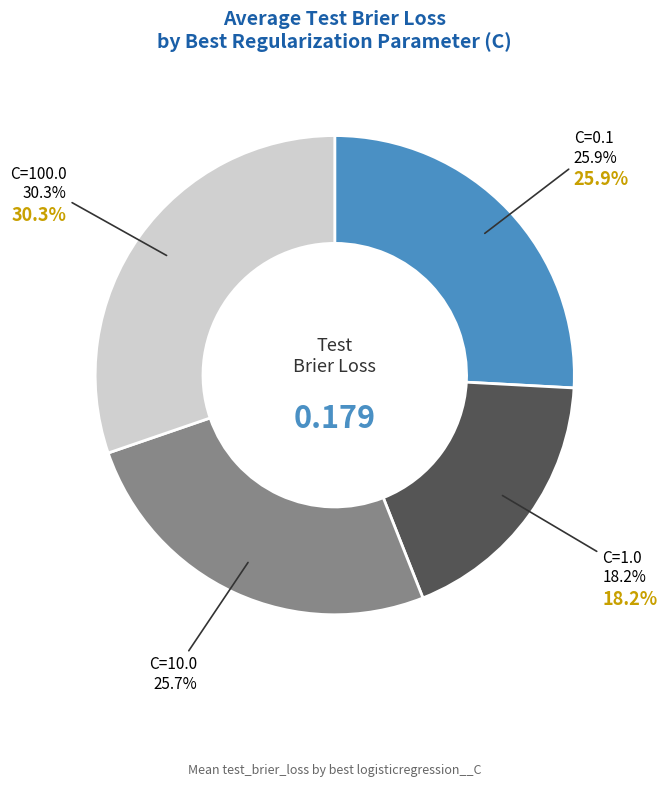

Rank the categories by value from highest to lowest.

C=100.0, C=0.1, C=10.0, C=1.0